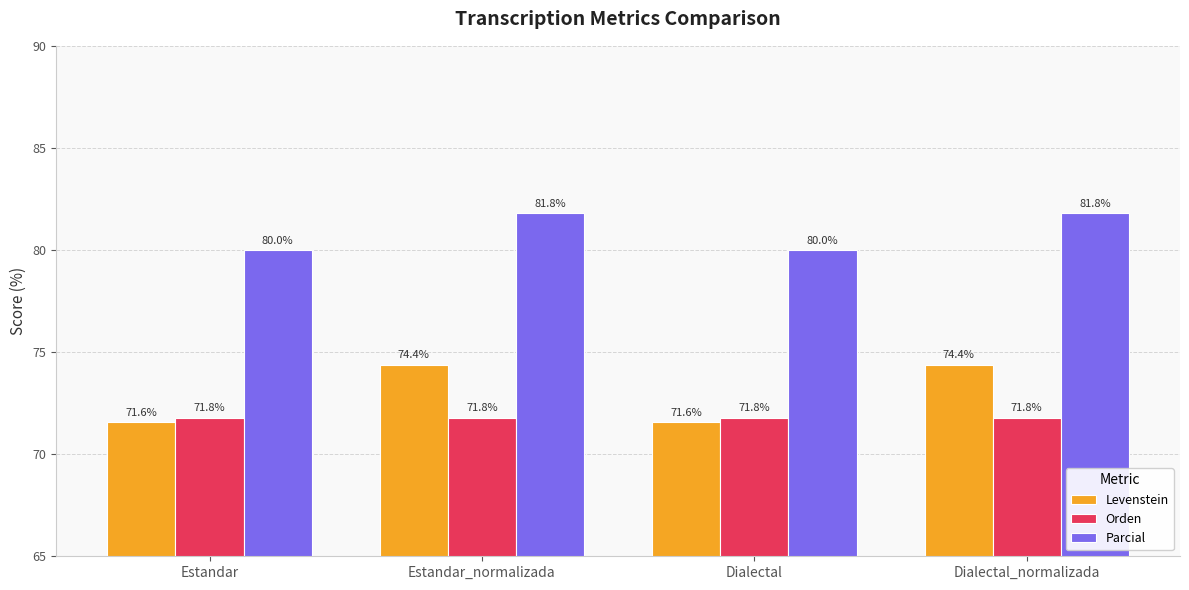

Rank the series at Dialectal from lowest to highest value.

Levenstein, Orden, Parcial